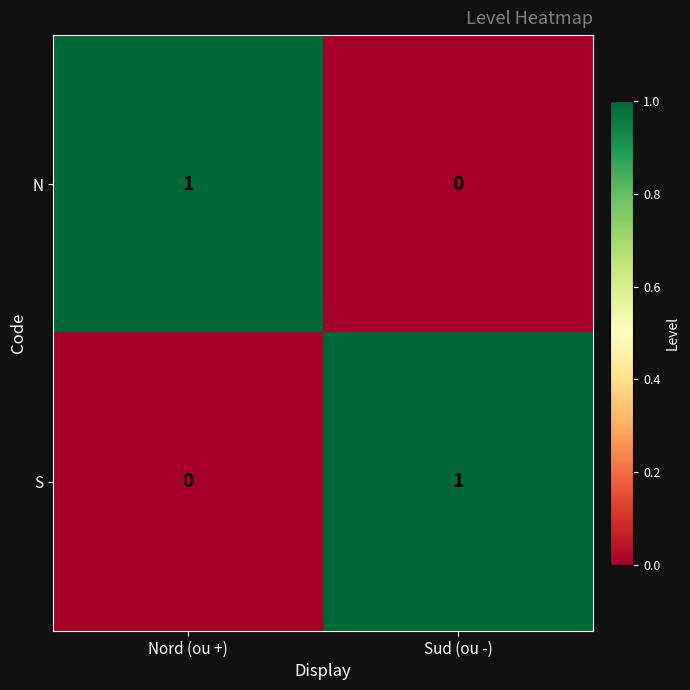

Is it true that N equals 1 at Nord (ou +)?

True